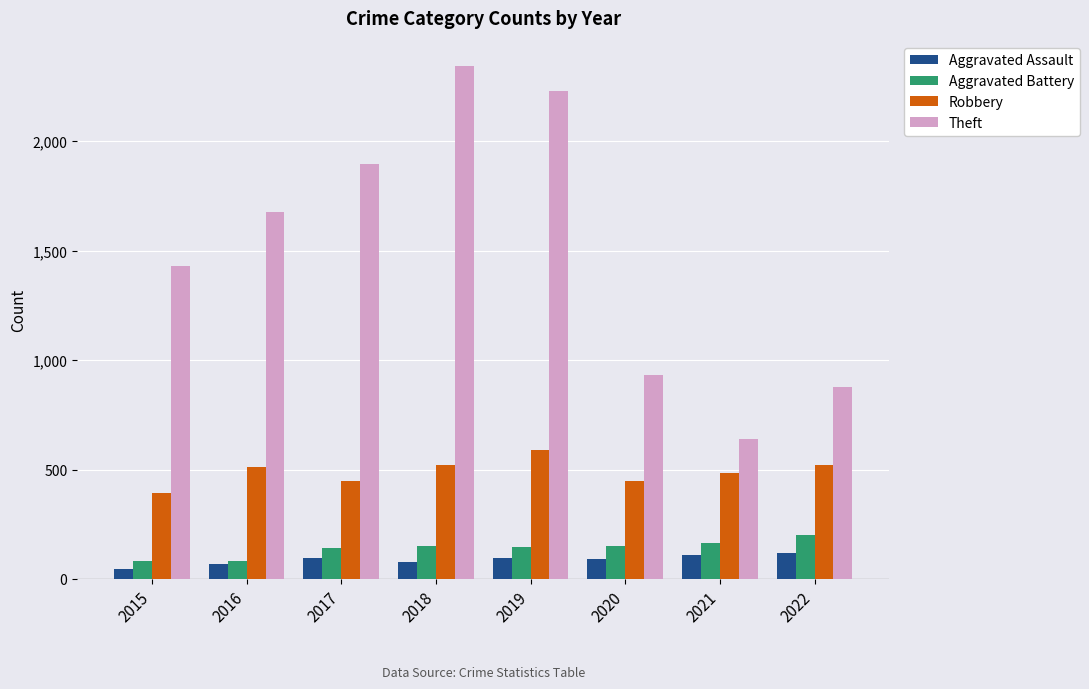

Is the value of Theft at 2021 greater than the value of Robbery at 2019?

Yes